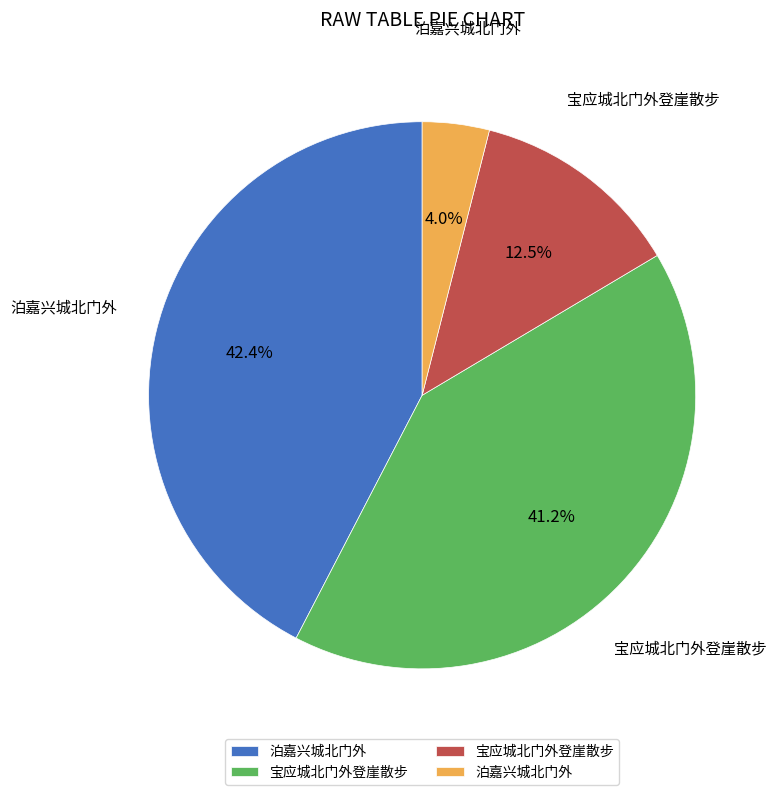

Is there a majority slice in this chart?

No